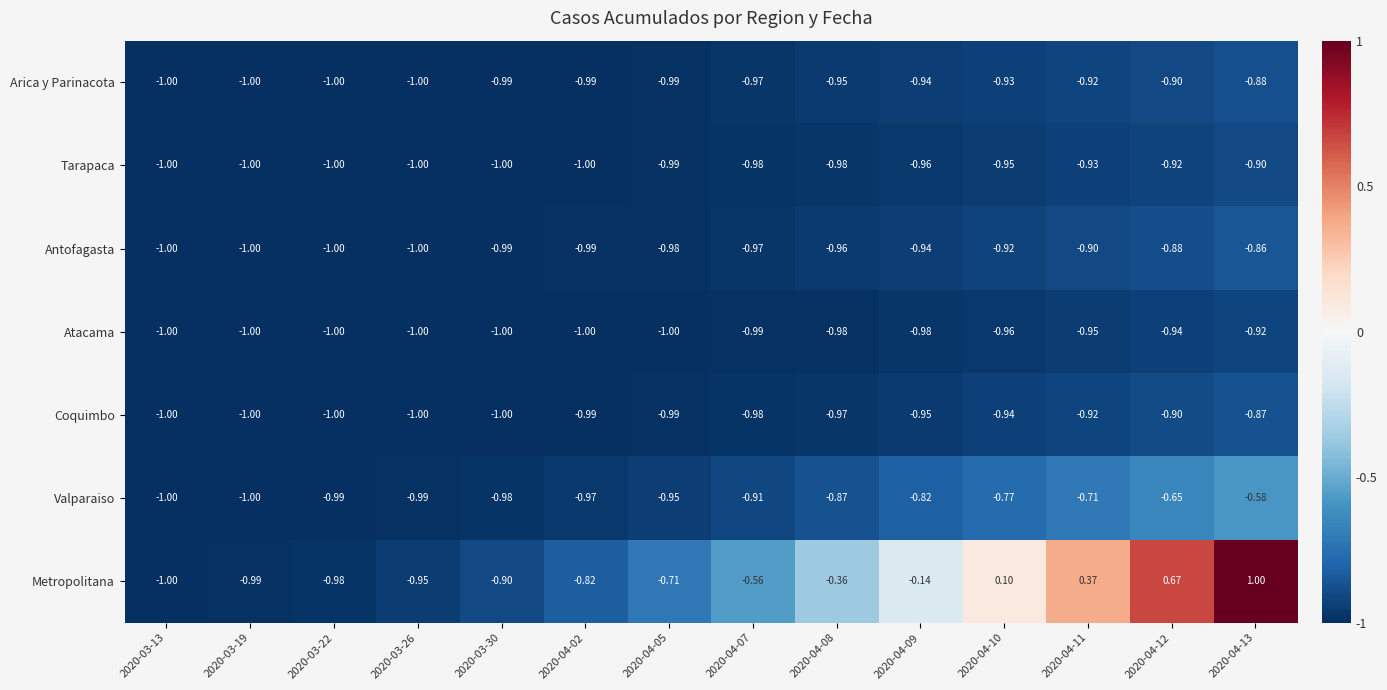

Count the number of data series in this chart.

7